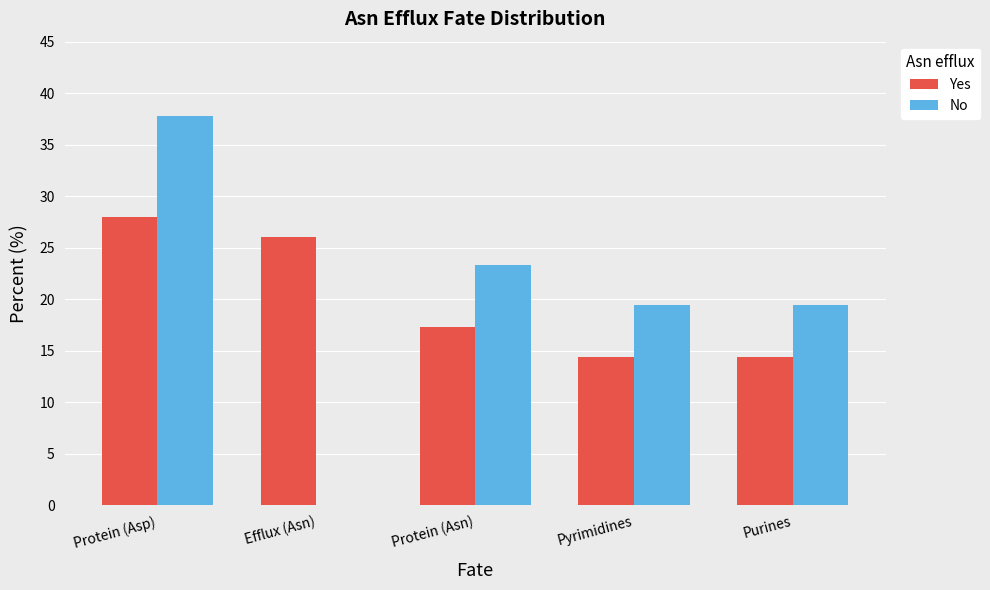

Which series changed the most between Protein (Asp) and Efflux (Asn)?

No